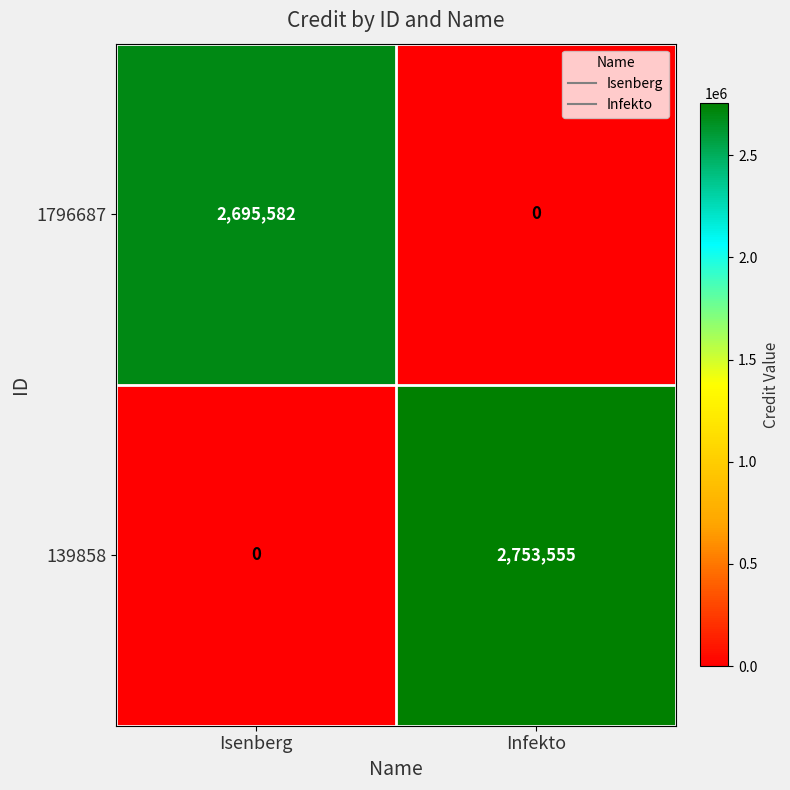

List the series in order of their overall mean, highest first.

139858, 1796687